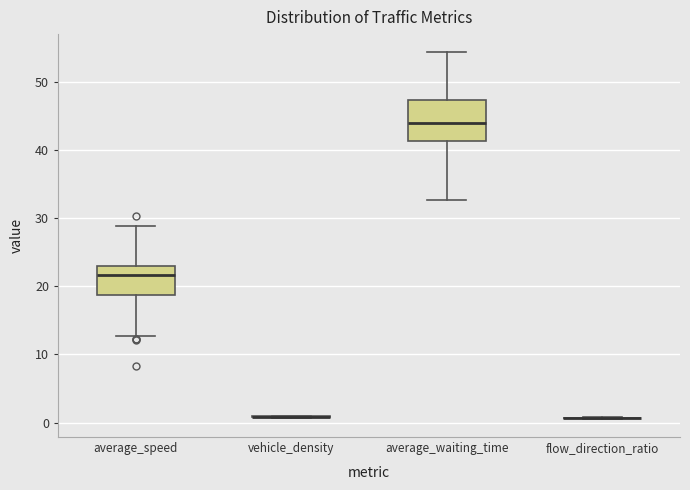

Which box is the tallest, from its lower edge to its upper edge?

average_waiting_time